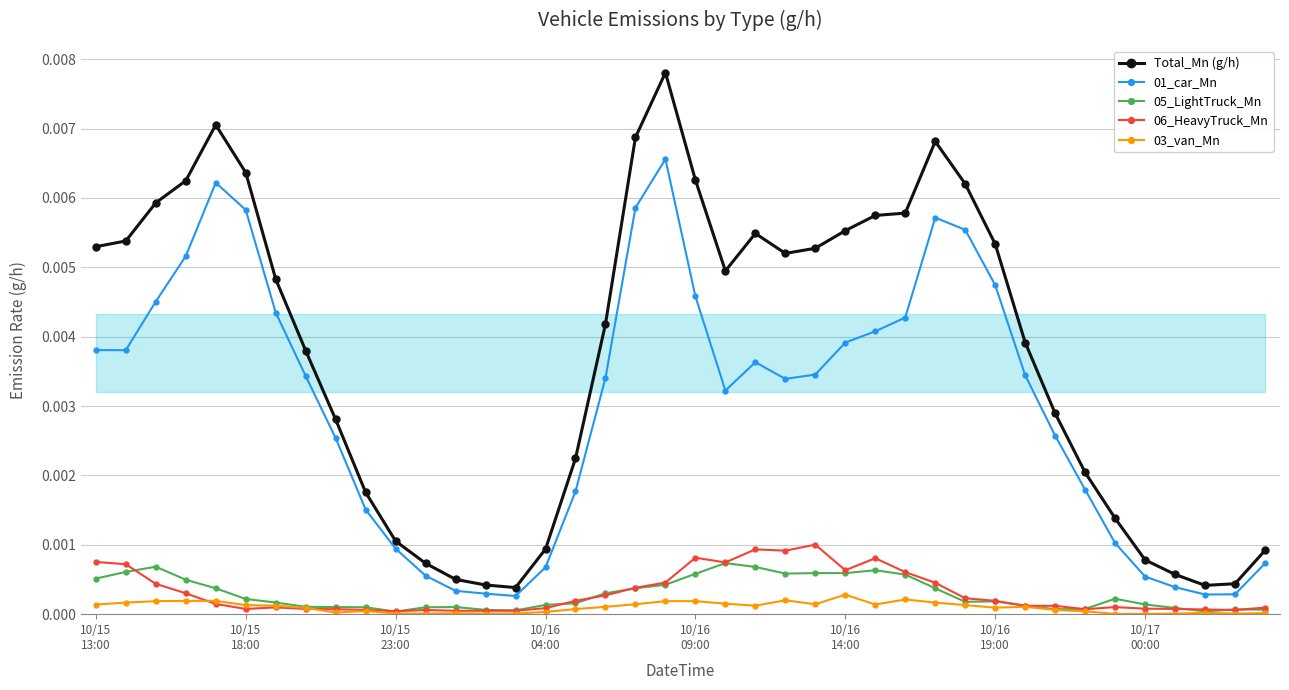

True or false: 06_HeavyTruck_Mn and 01_car_Mn cross at least once.

False